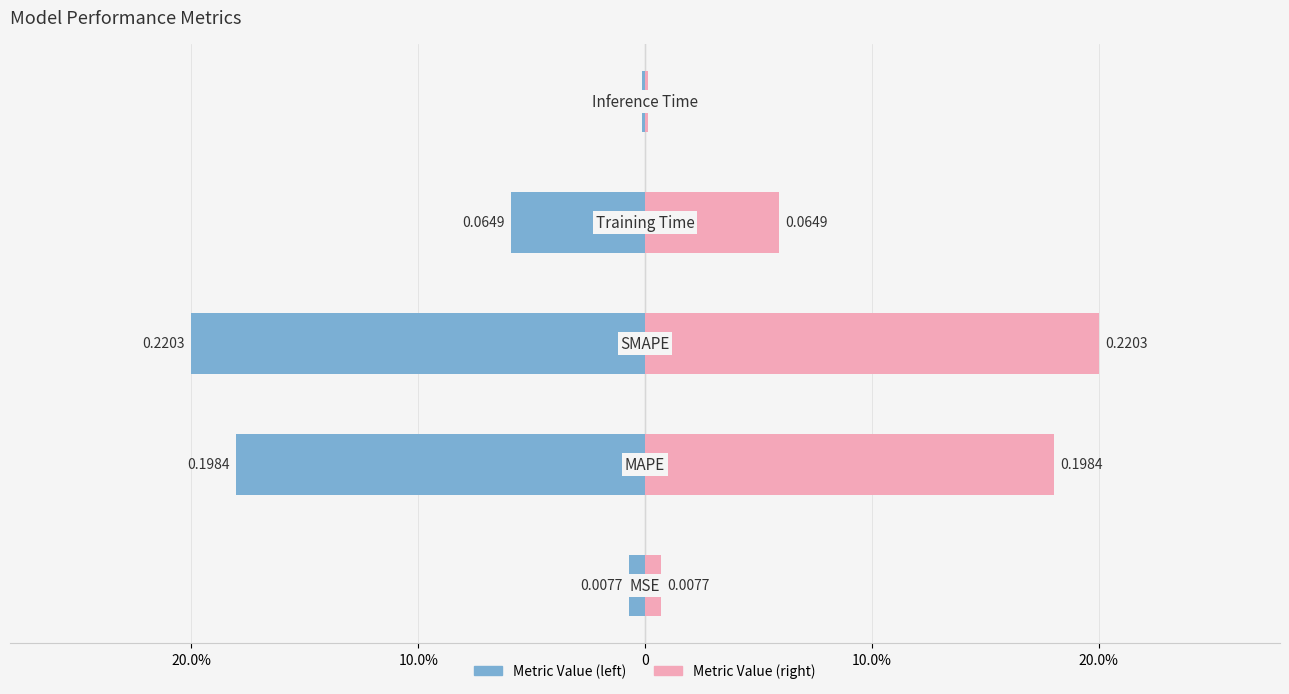

Which series has the widest spread of values?

col_1 (left)